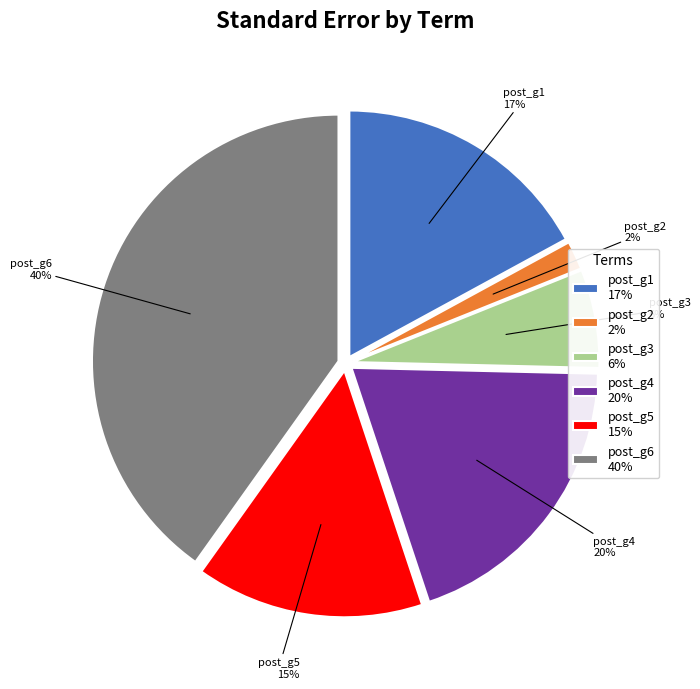

To the nearest percent, what portion does post_g5 represent?

15%